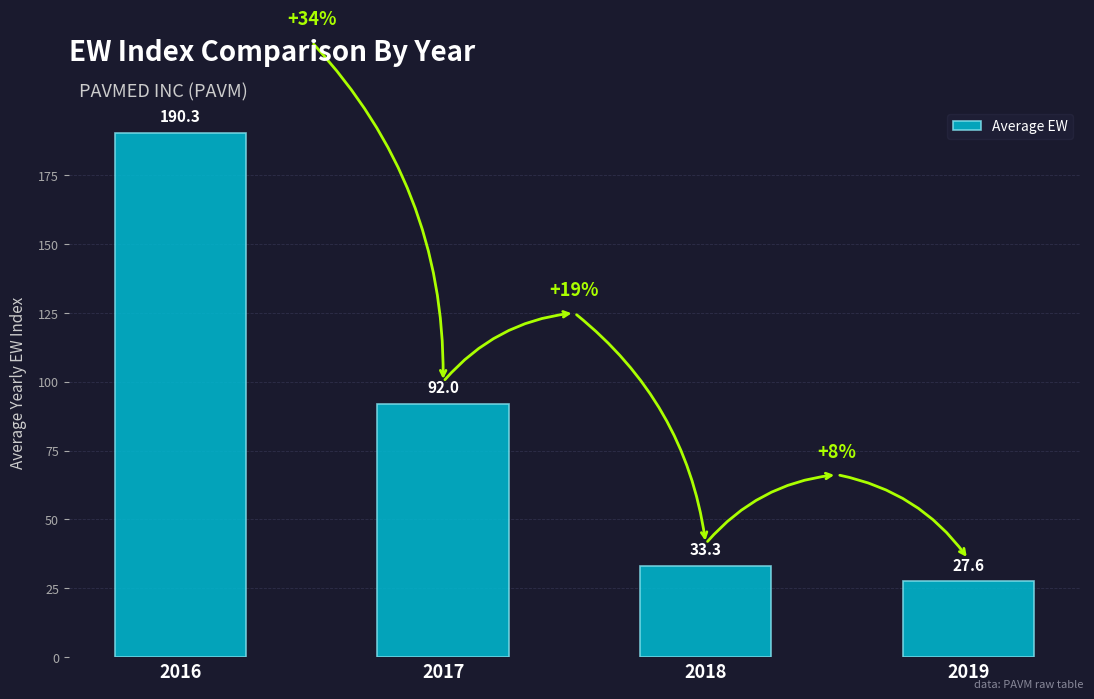

What is the change in value from 2017 to 2018?

-58.7